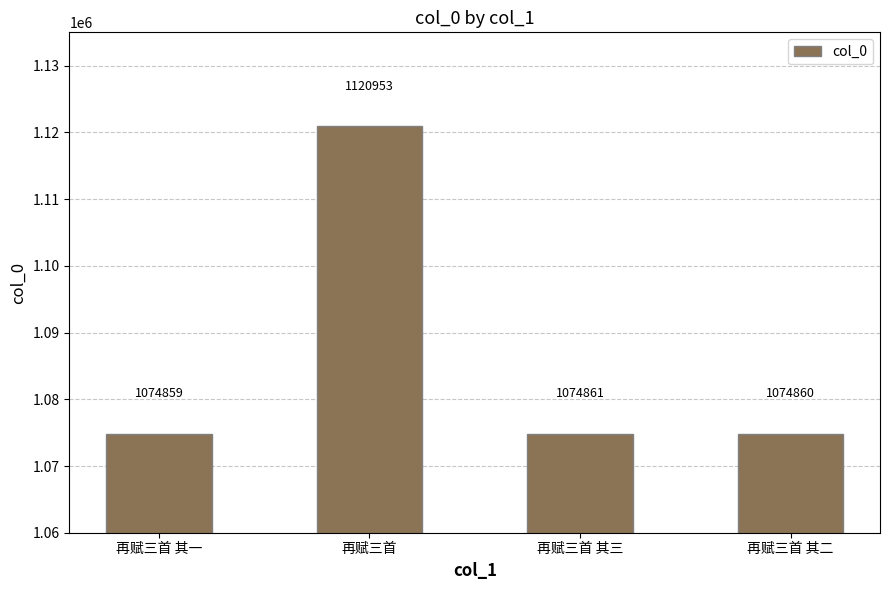

Approximately how many times larger is the value at 再赋三首 其二 compared to 再赋三首 其一?

1.0